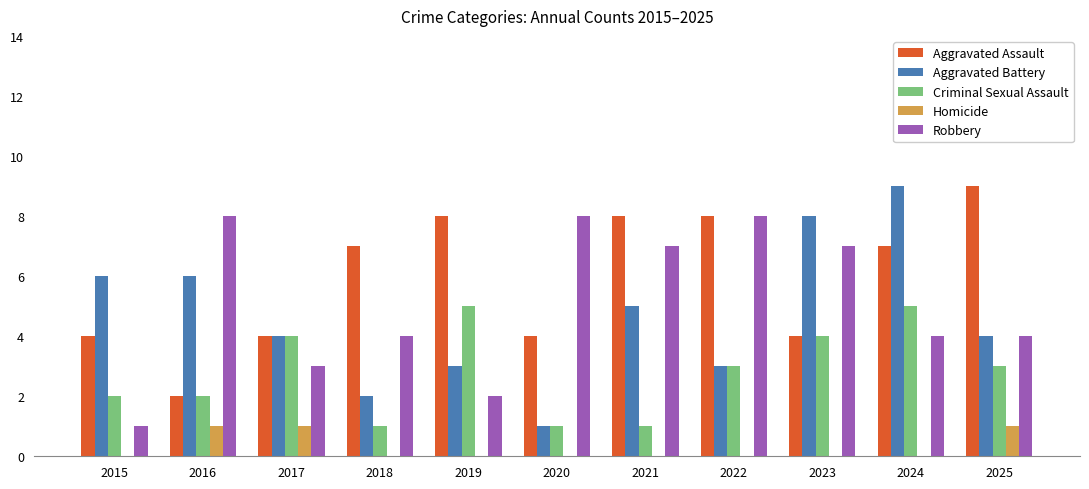

What is the maximum value for Aggravated Assault?

9